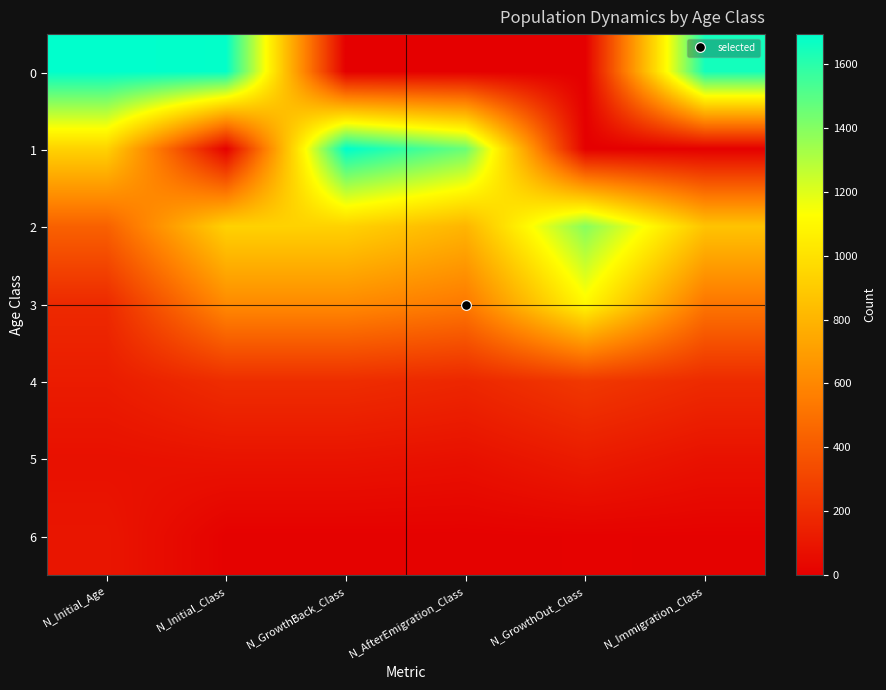

Reading left to right, extract all data points from this chart.

0: N_Initial_Age=1692	N_Initial_Class=1684	N_GrowthBack_Class=0	N_AfterEmigration_Class=0	N_GrowthOut_Class=0	N_Immigration_Class=1646
1: N_Initial_Age=930	N_Initial_Class=8	N_GrowthBack_Class=1692	N_AfterEmigration_Class=1456	N_GrowthOut_Class=0	N_Immigration_Class=4
2: N_Initial_Age=430	N_Initial_Class=930	N_GrowthBack_Class=930	N_AfterEmigration_Class=804	N_GrowthOut_Class=1392	N_Immigration_Class=867
3: N_Initial_Age=186	N_Initial_Class=616	N_GrowthBack_Class=616	N_AfterEmigration_Class=538	N_GrowthOut_Class=1099	N_Immigration_Class=524
4: N_Initial_Age=126	N_Initial_Class=202	N_GrowthBack_Class=202	N_AfterEmigration_Class=173	N_GrowthOut_Class=251	N_Immigration_Class=191
5: N_Initial_Age=76	N_Initial_Class=89	N_GrowthBack_Class=89	N_AfterEmigration_Class=75	N_GrowthOut_Class=125	N_Immigration_Class=81
6: N_Initial_Age=99	N_Initial_Class=10	N_GrowthBack_Class=10	N_AfterEmigration_Class=10	N_GrowthOut_Class=14	N_Immigration_Class=12